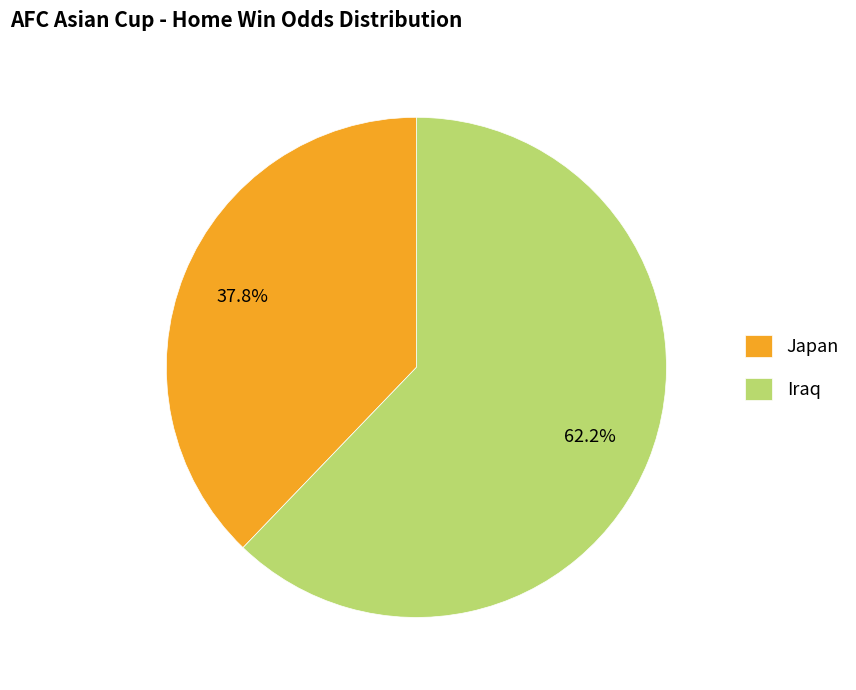

To the nearest percent, what is the average slice percentage?

50%